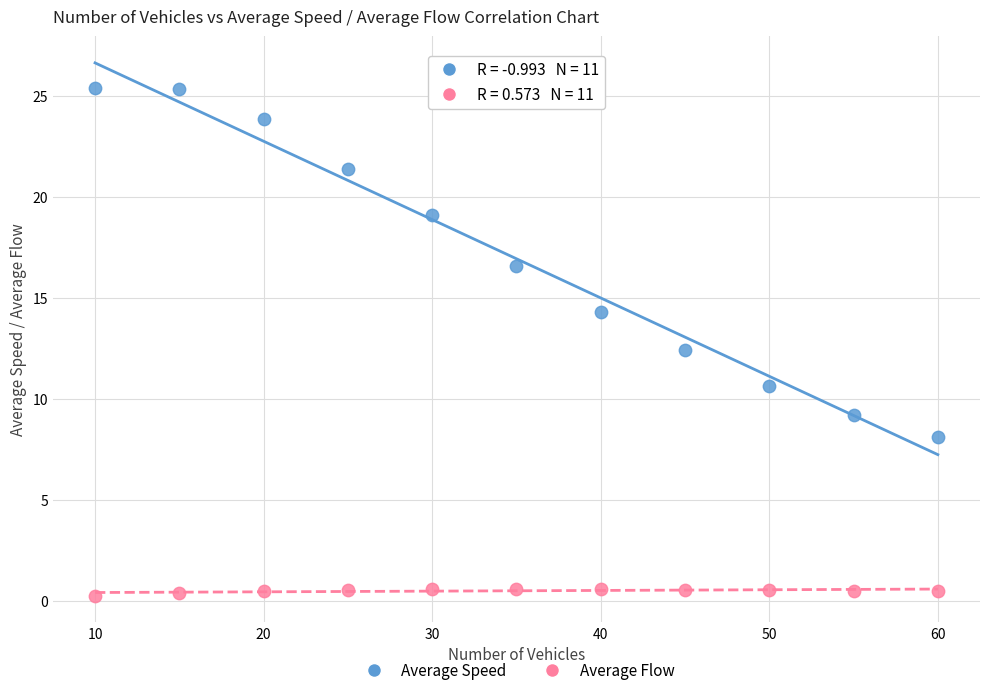

Which series contains the lowest Y value?

Average Flow